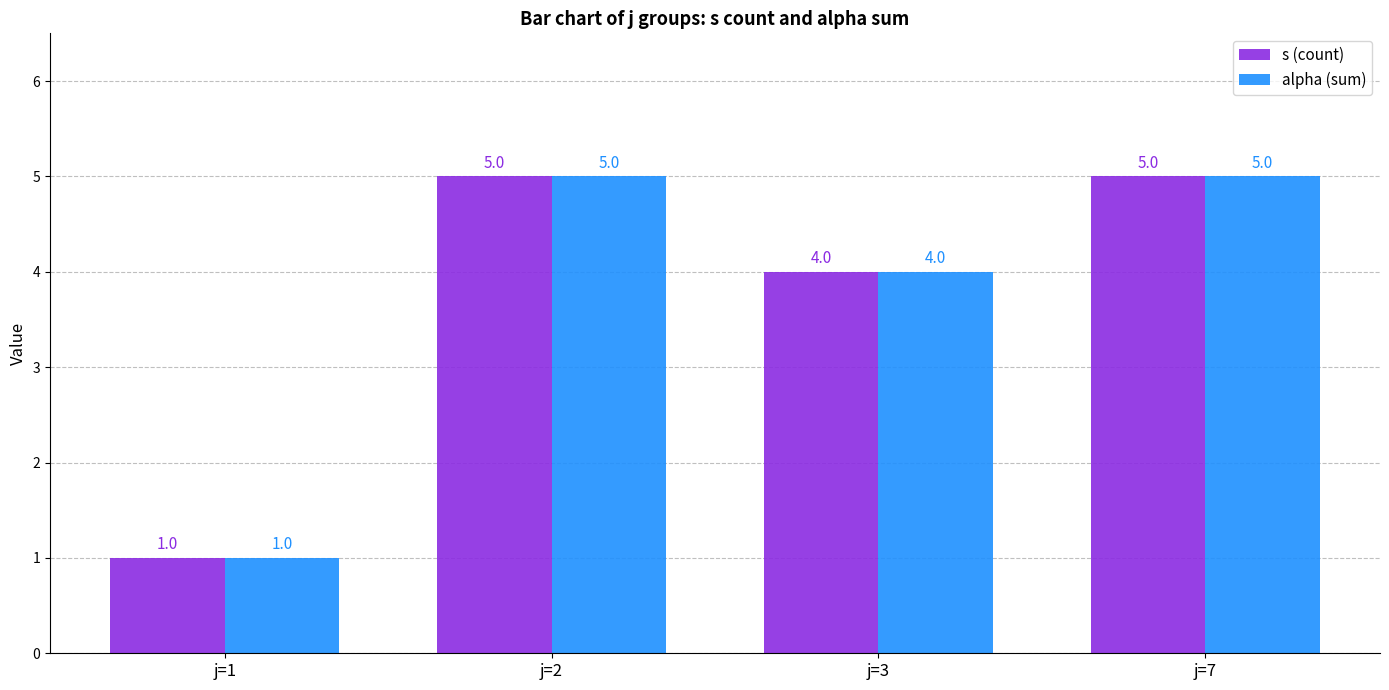

Reading left to right, extract all data points from this chart.

s (count): j=1=1	j=2=5	j=3=4	j=7=5
alpha (sum): j=1=1	j=2=5	j=3=4	j=7=5